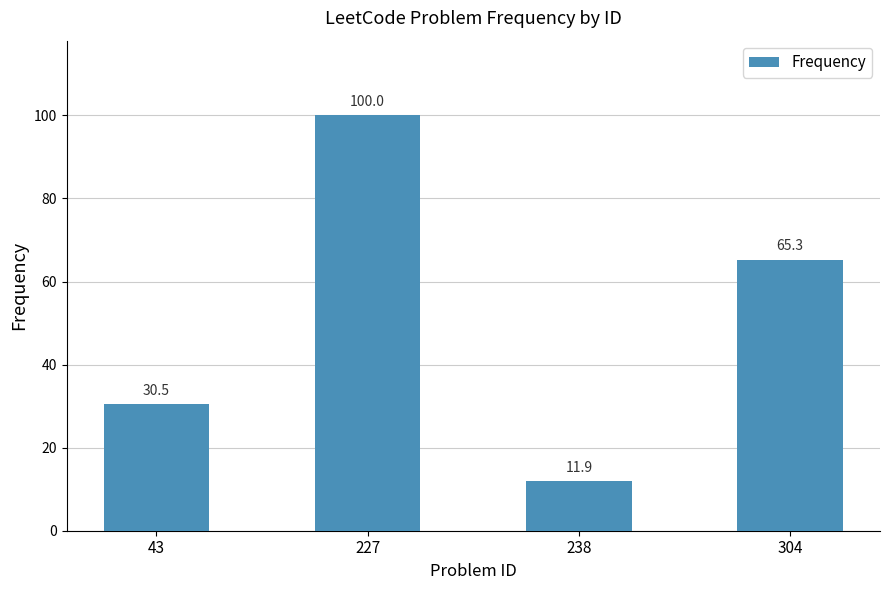

Approximately how many times larger is the value at 227 compared to 43?

3.3